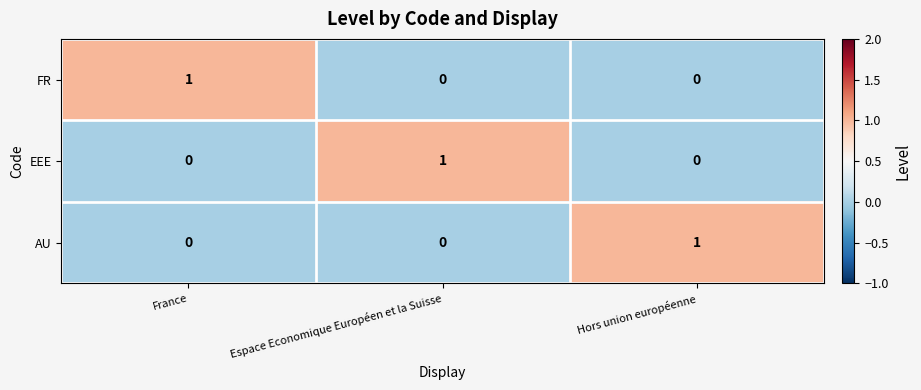

How many AU values are between 0 and 1?

3